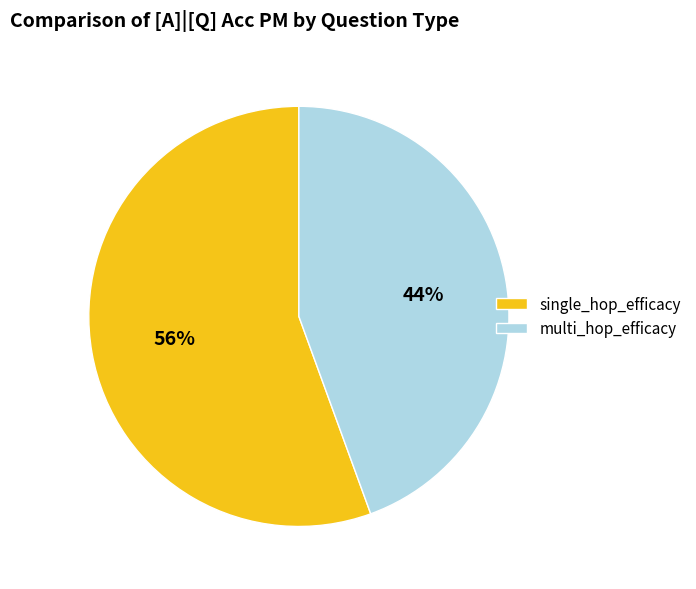

True or false: multi_hop_efficacy accounts for 38% of the total.

False